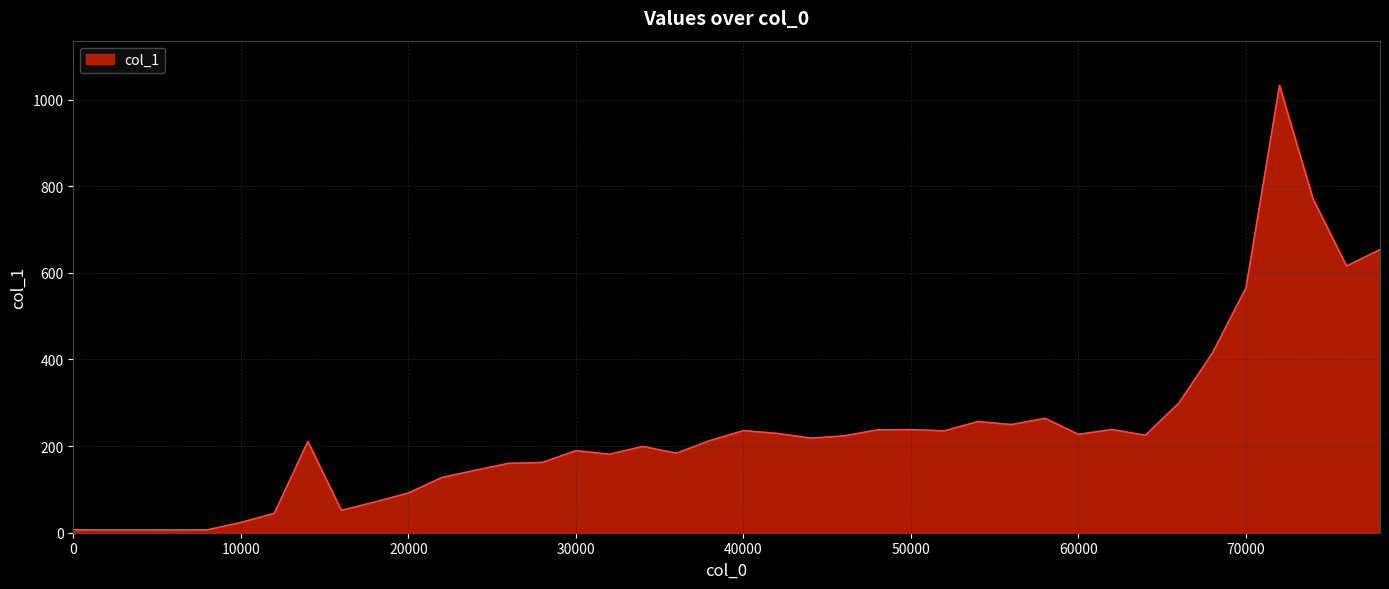

What is the greatest value displayed?

1032.7